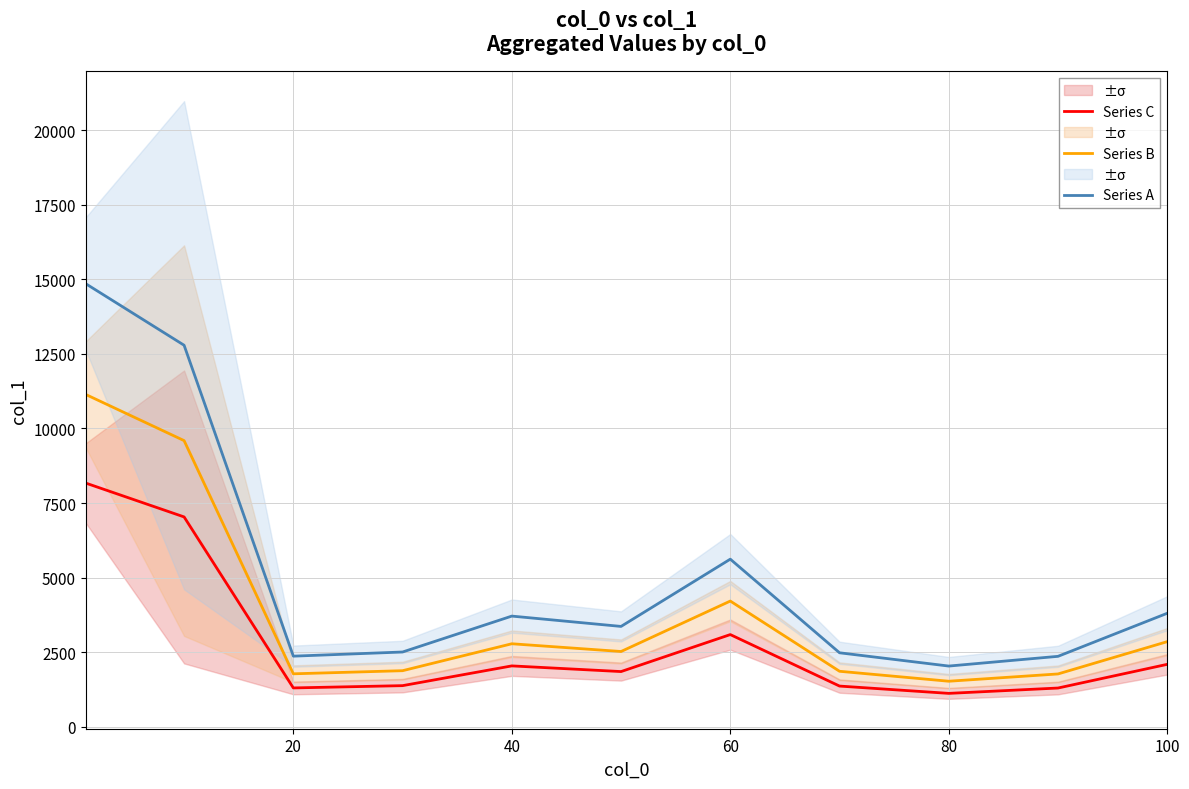

True or false: Series C and Series A intersect in this chart.

False